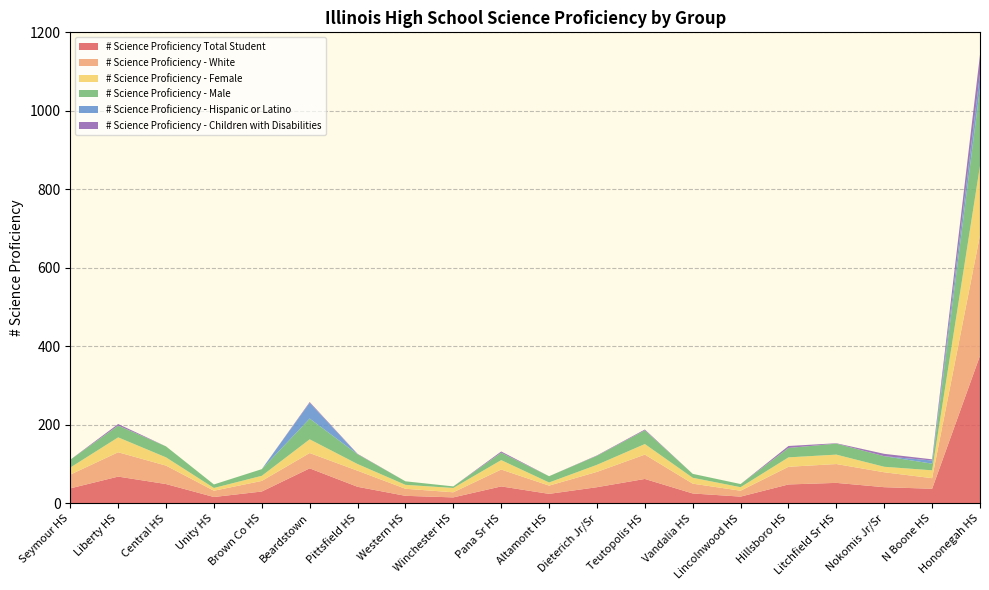

Reading right to left, what are all the values shown in this chart?

# Science Proficiency Total Student: 376	37	41	52	48	17	25	62	41	24	43	15	19	42	89	30	16	49	68	38
# Science Proficiency - White: 307	27	38	48	45	15	25	62	39	21	43	13	18	41	39	27	16	47	62	35
# Science Proficiency - Female: 177	20	14	24	24	9	15	27	18	8	24	11	10	17	35	13	7	21	38	18
# Science Proficiency - Male: 199	17	27	28	24	8	10	35	23	16	19	4	9	25	53	17	9	28	30	20
# Science Proficiency - Hispanic or Latino: 35	8	0	0	0	0	0	0	0	0	0	0	0	0	40	0	0	0	0	0
# Science Proficiency - Children with Disabilities: 49	3	6	1	5	0	0	2	1	0	3	0	0	1	2	0	0	0	4	0